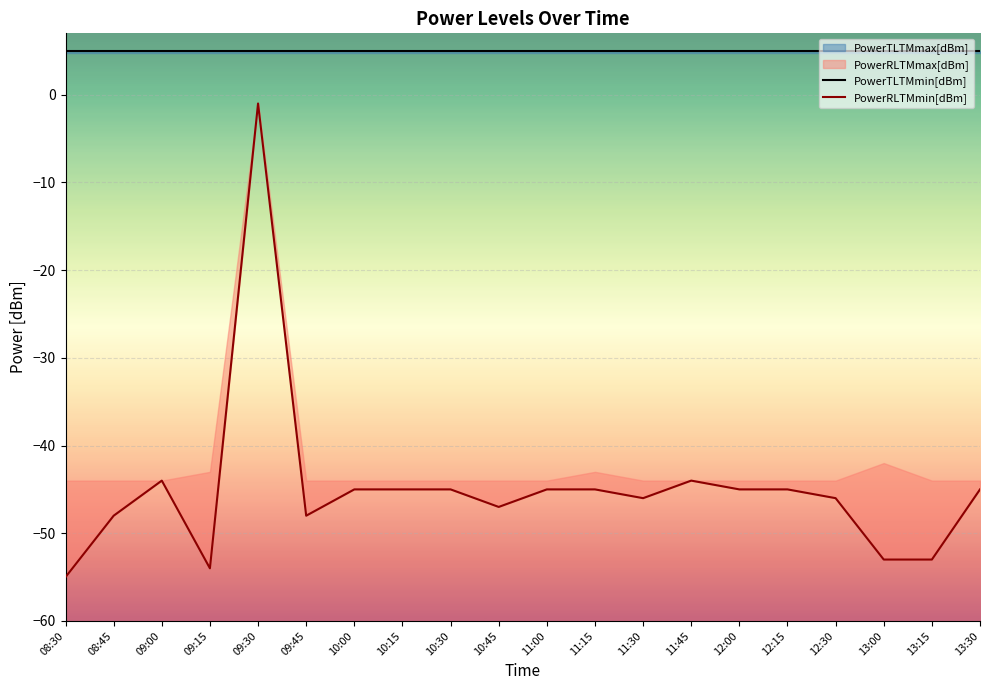

True or false: PowerTLTMmin[dBm] and PowerRLTMmin[dBm] intersect in this chart.

False